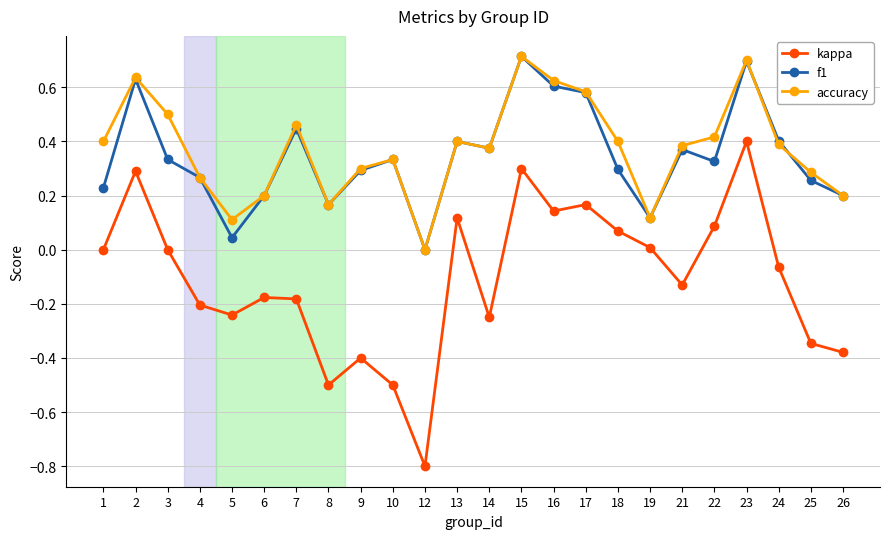

What is the total value across all series at 12?

-0.8